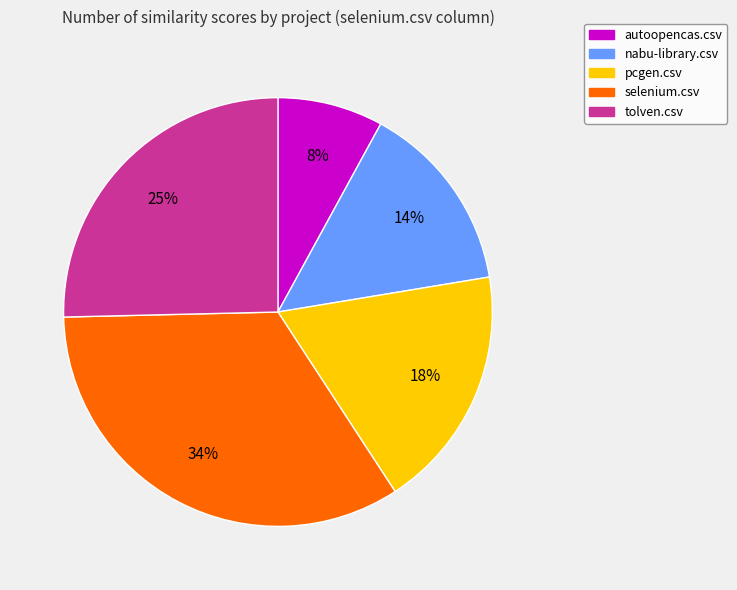

Combined, do nabu-library.csv and selenium.csv account for over 50%?

No